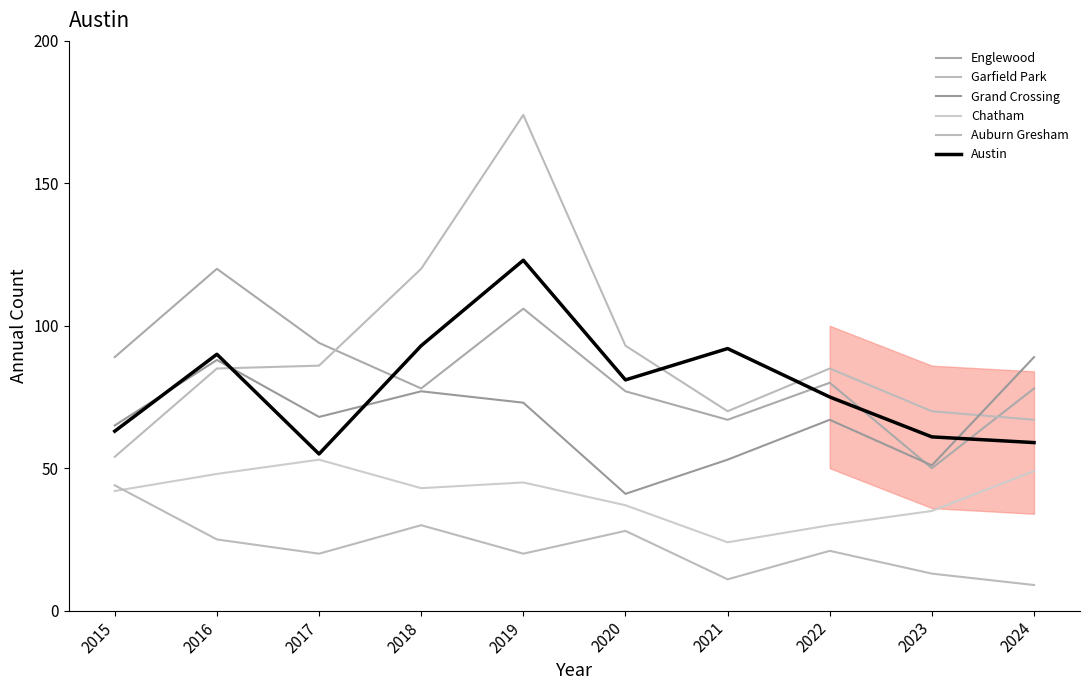

Which series has the largest range (max minus min)?

Garfield Park